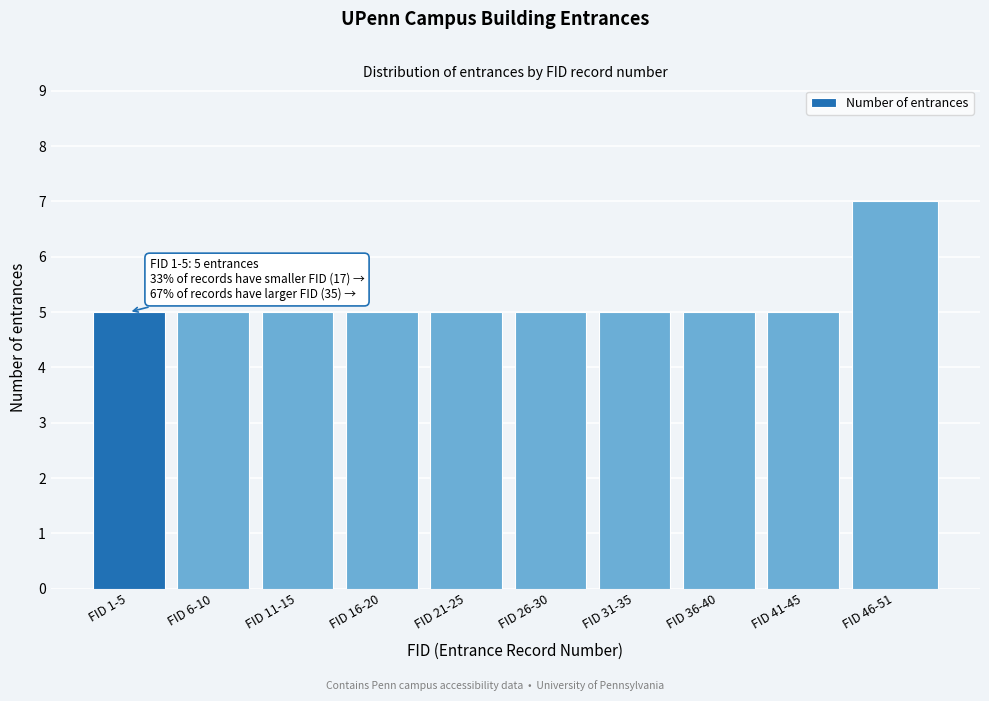

Reading right to left, extract all data points from this chart.

7	5	5	5	5	5	5	5	5	5